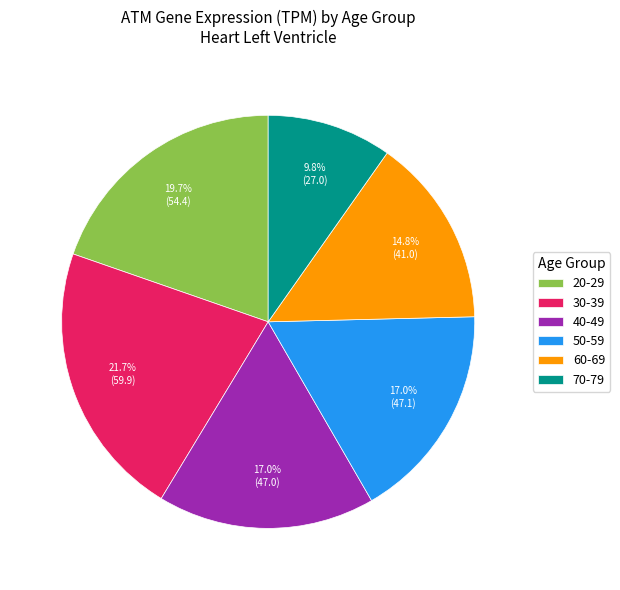

What is the largest slice in the pie chart?

30-39